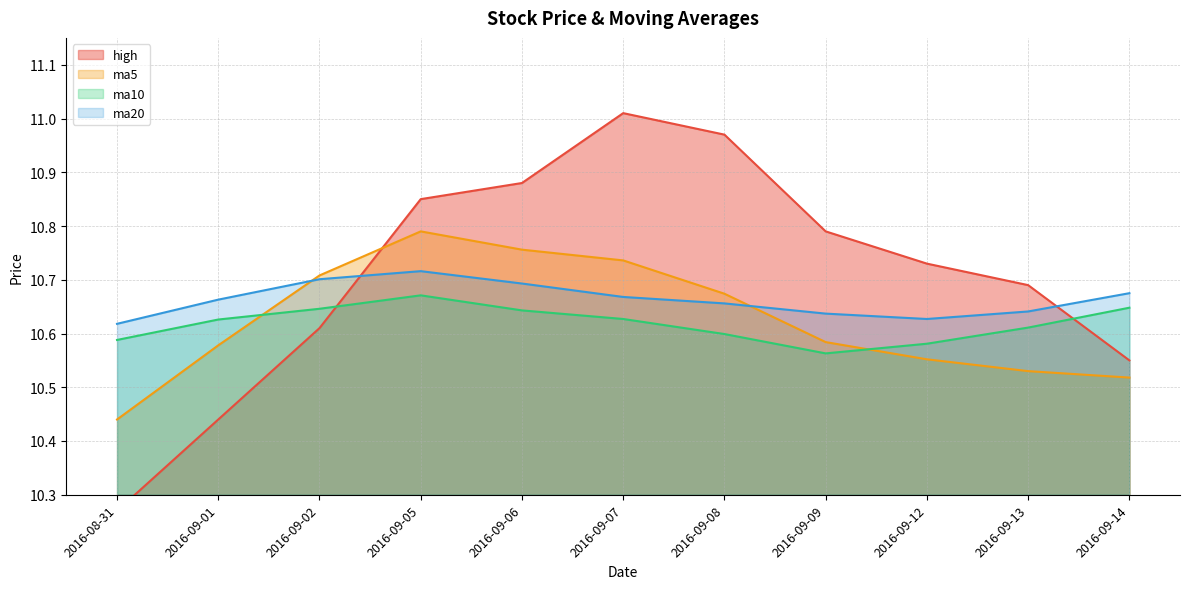

What is the sum of the ma5 values at 2016-09-05 and 2016-09-07?

21.5